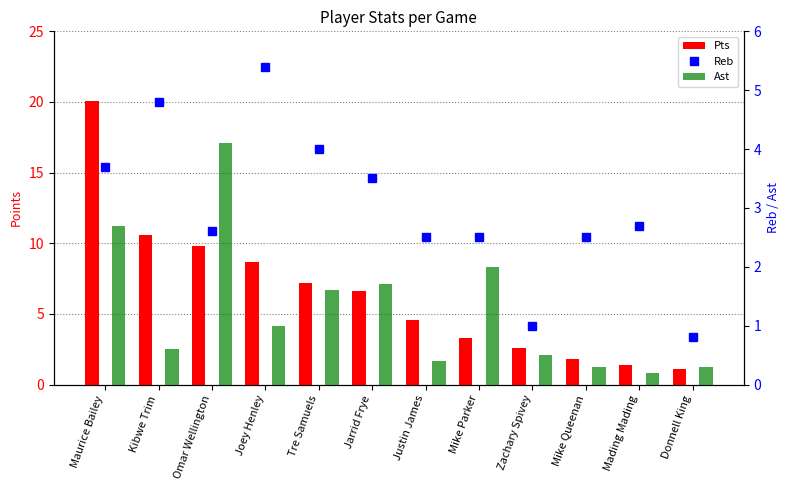

At which category is the sum across all series the highest?

Maurice Bailey